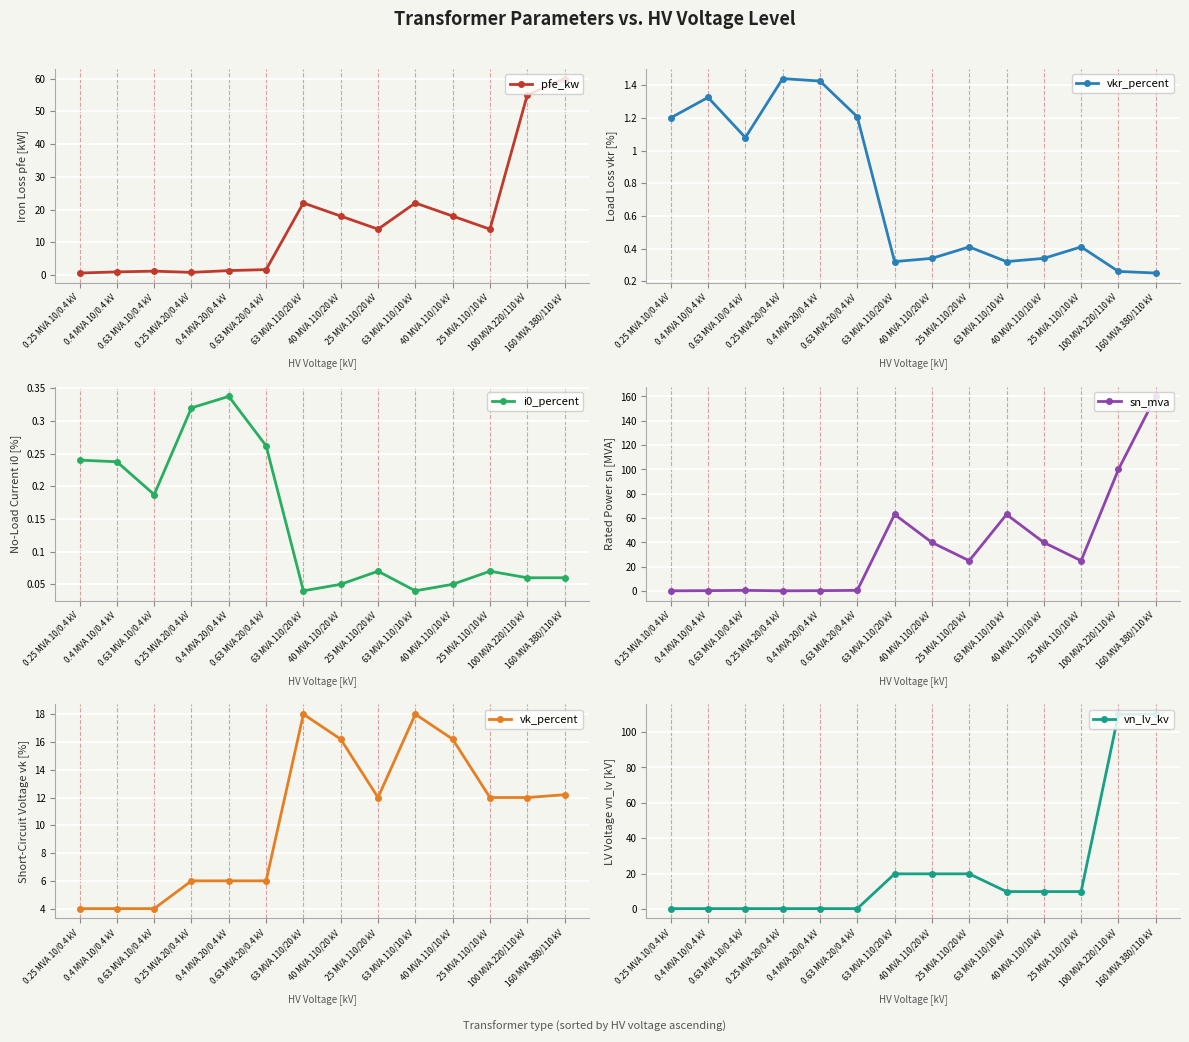

True or false: vkr_percent and i0_percent intersect in this chart.

False